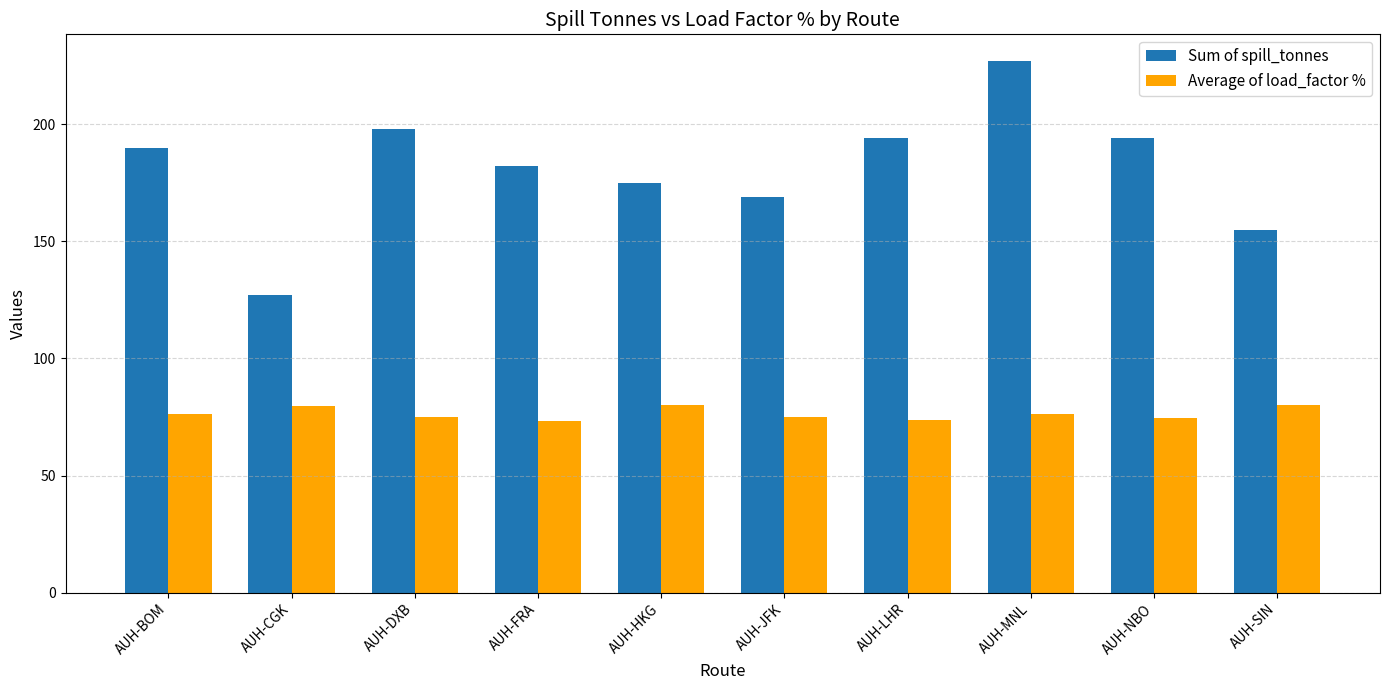

At which category is the sum across all series the highest?

AUH-MNL